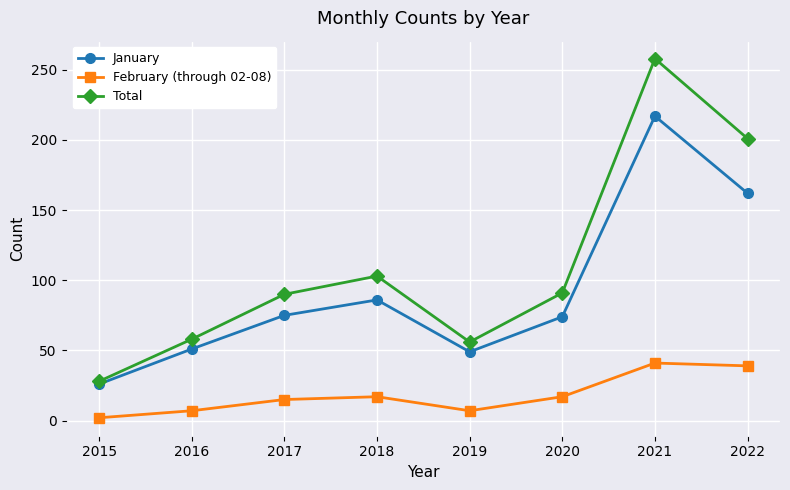

At which category is the sum across all series the highest?

2021